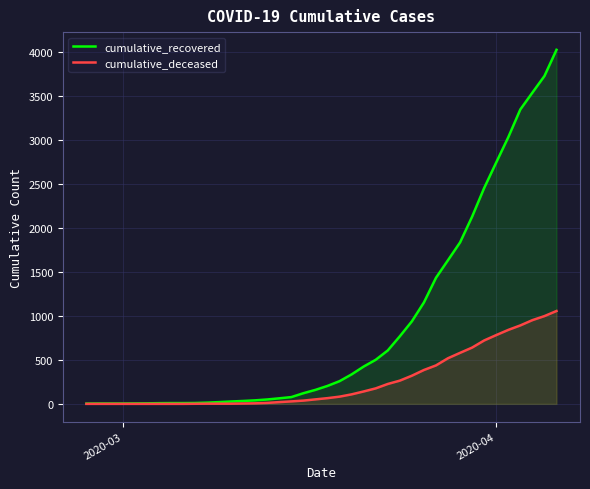

How many lines are shown in the chart?

2